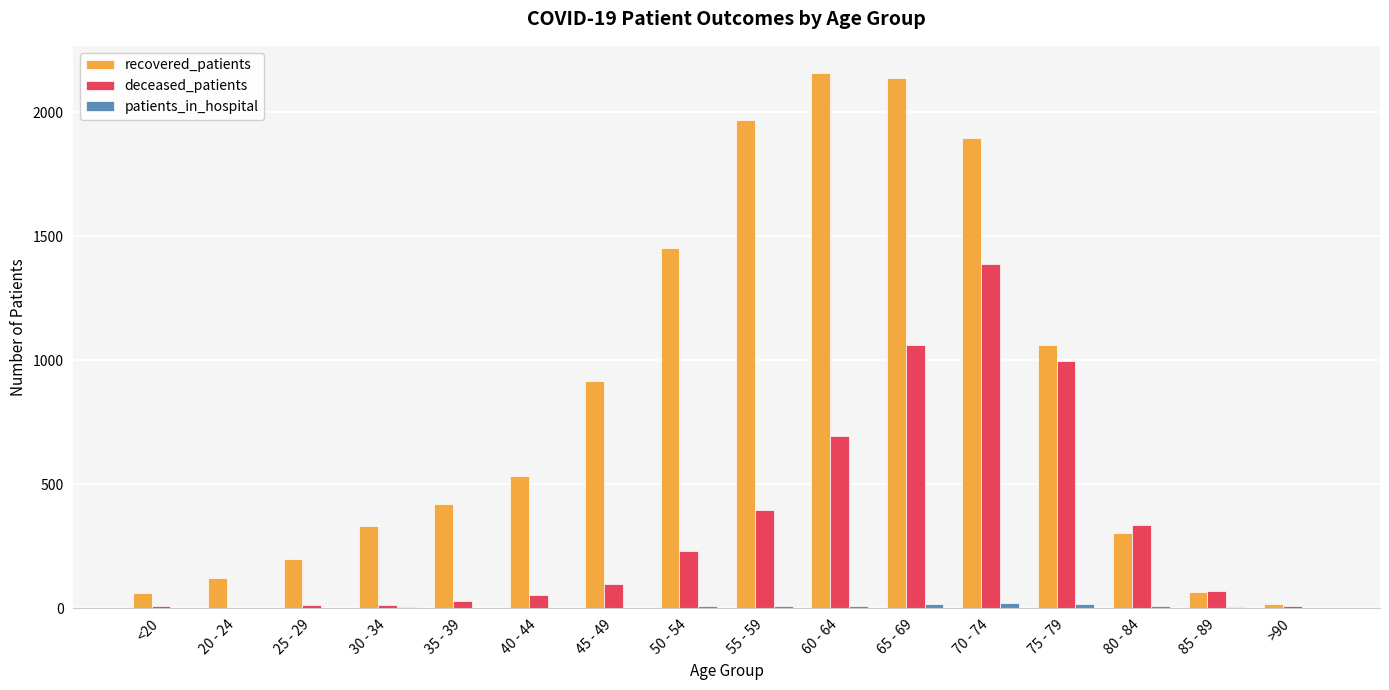

Between 30 - 34 and 45 - 49, which series saw the biggest shift?

recovered_patients